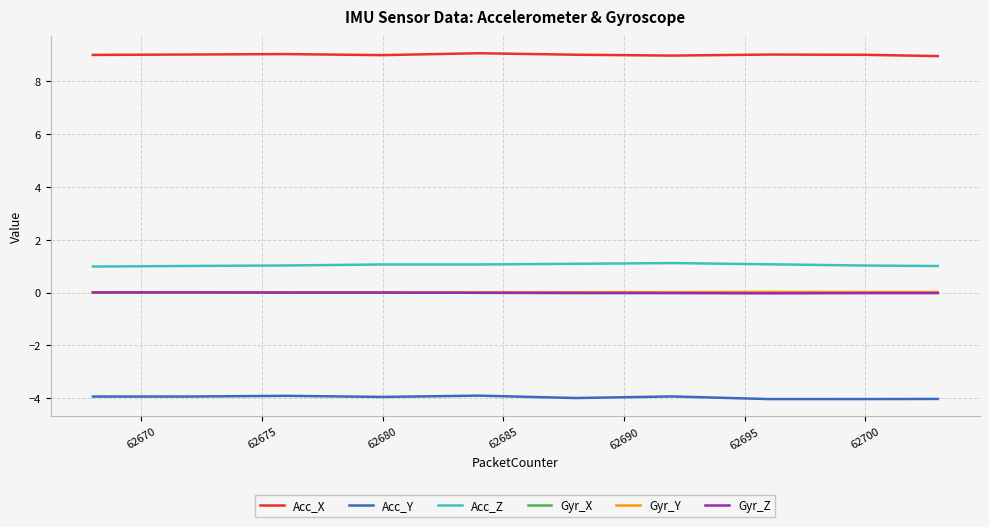

What is the difference between the maximum and minimum values in the Acc_Z series?

0.1